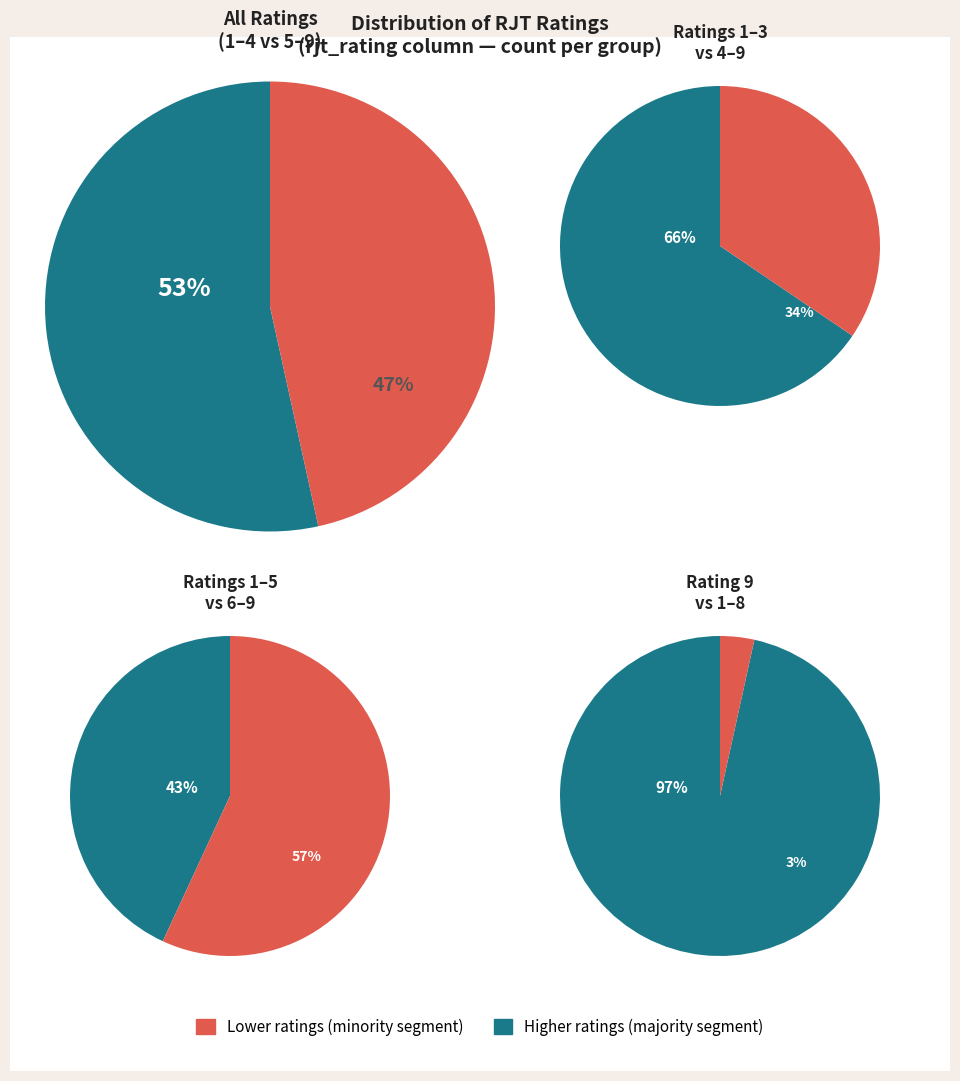

To the nearest percent, what percentage of the pie is Rating 4?

12%